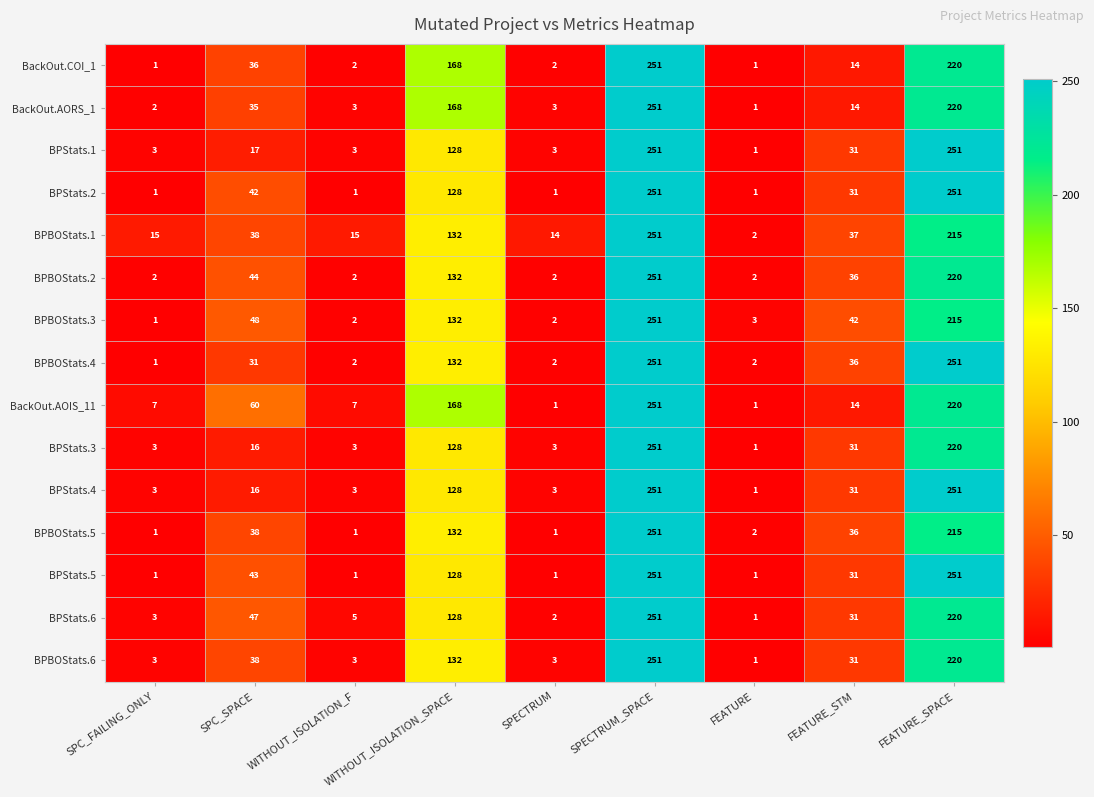

The value of BackOut.AORS_1 at WITHOUT_ISOLATION_SPACE is 168. True or false?

True